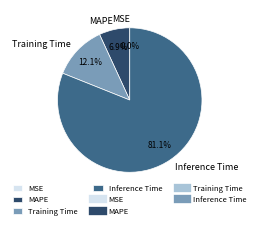

Does any single category account for the majority?

Yes